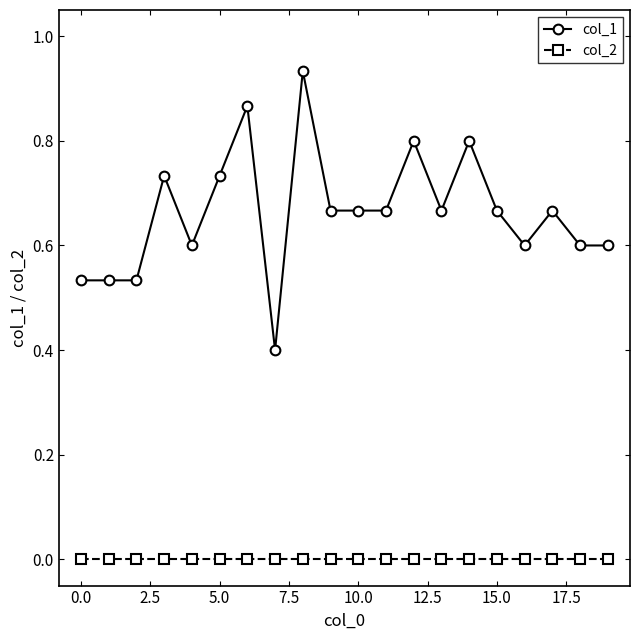

How many distinct data groups are displayed?

2